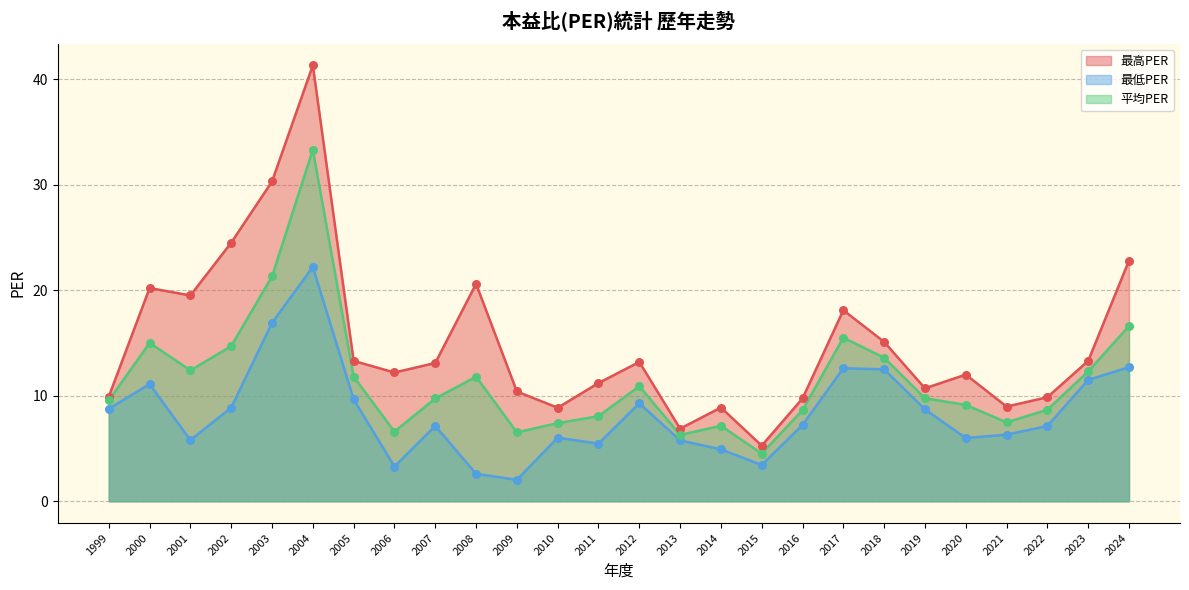

Which series reaches the maximum Y coordinate?

最高PER